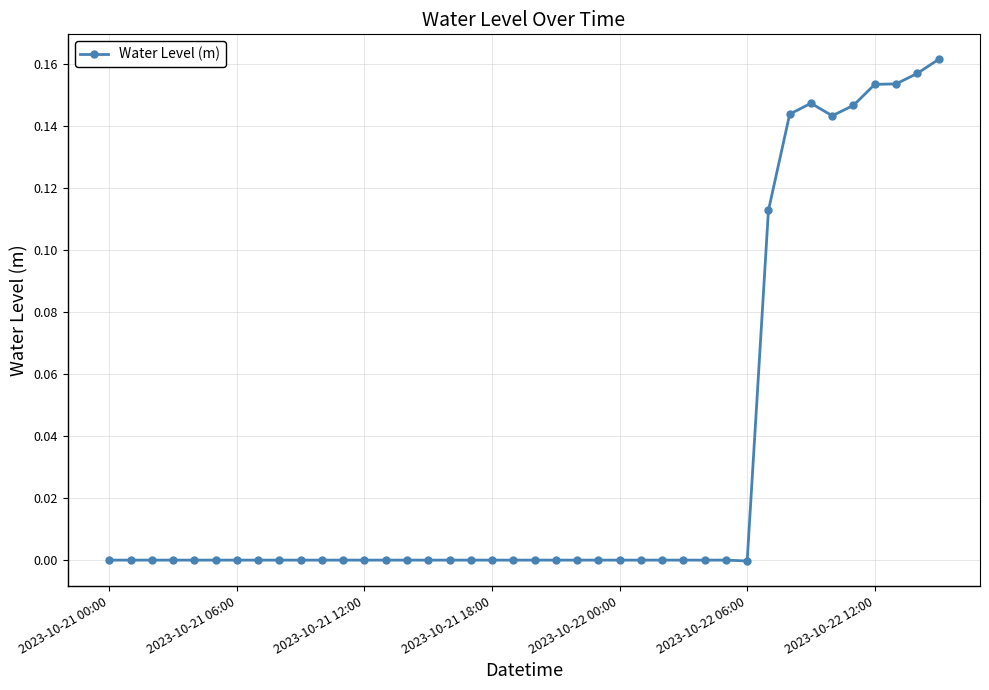

True or false: the data has more than 0 interior local peaks.

True